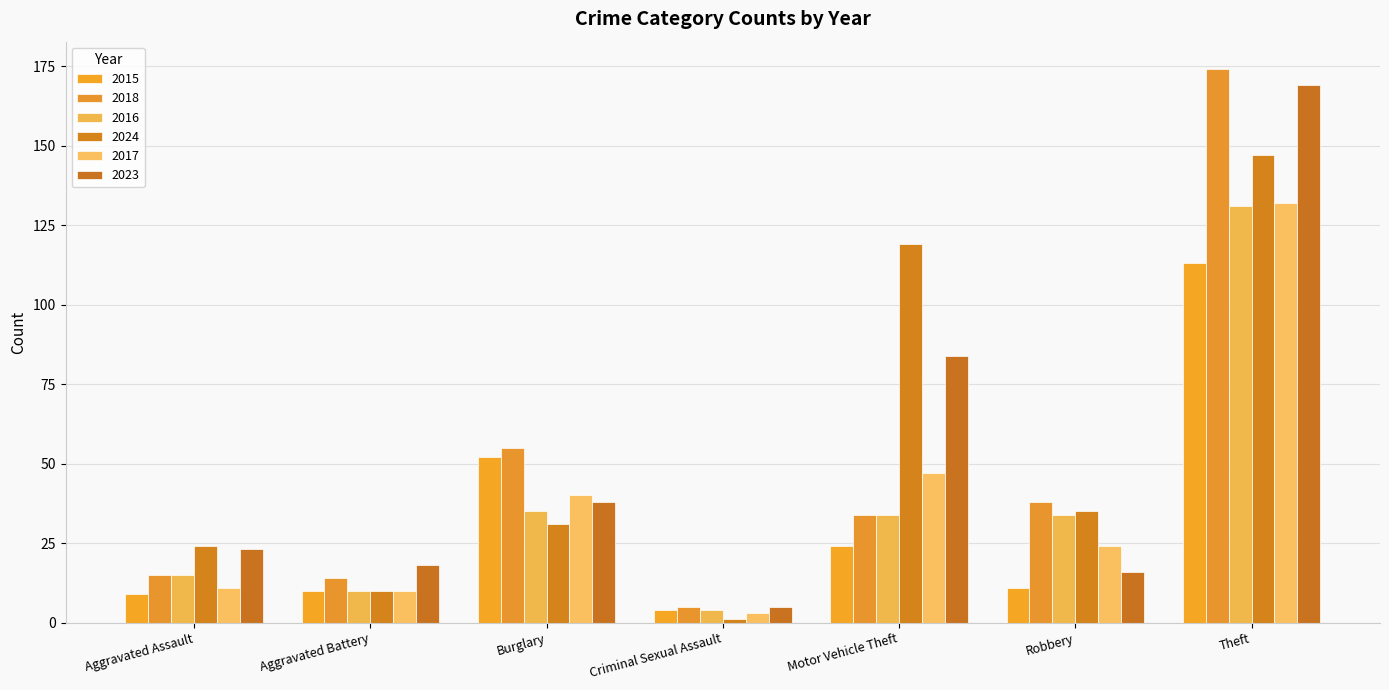

Where is 2018 nearest to the value 89?

Burglary